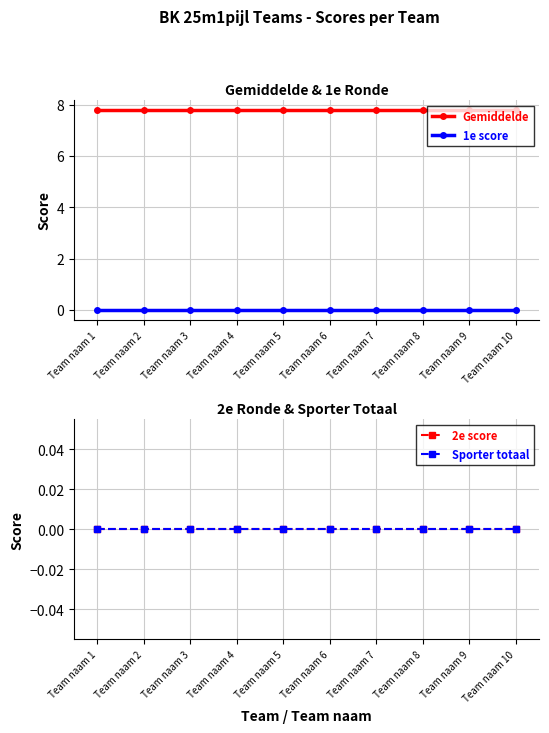

Reading right to left, list all the values displayed in this chart.

Gemiddelde: 7.8	7.8	7.8	7.8	7.8	7.8	7.8	7.8	7.8	7.8
1e score: 0.0	0.0	0.0	0.0	0.0	0.0	0.0	0.0	0.0	0.0
2e score: 0.0	0.0	0.0	0.0	0.0	0.0	0.0	0.0	0.0	0.0
Sporter totaal: 0.0	0.0	0.0	0.0	0.0	0.0	0.0	0.0	0.0	0.0